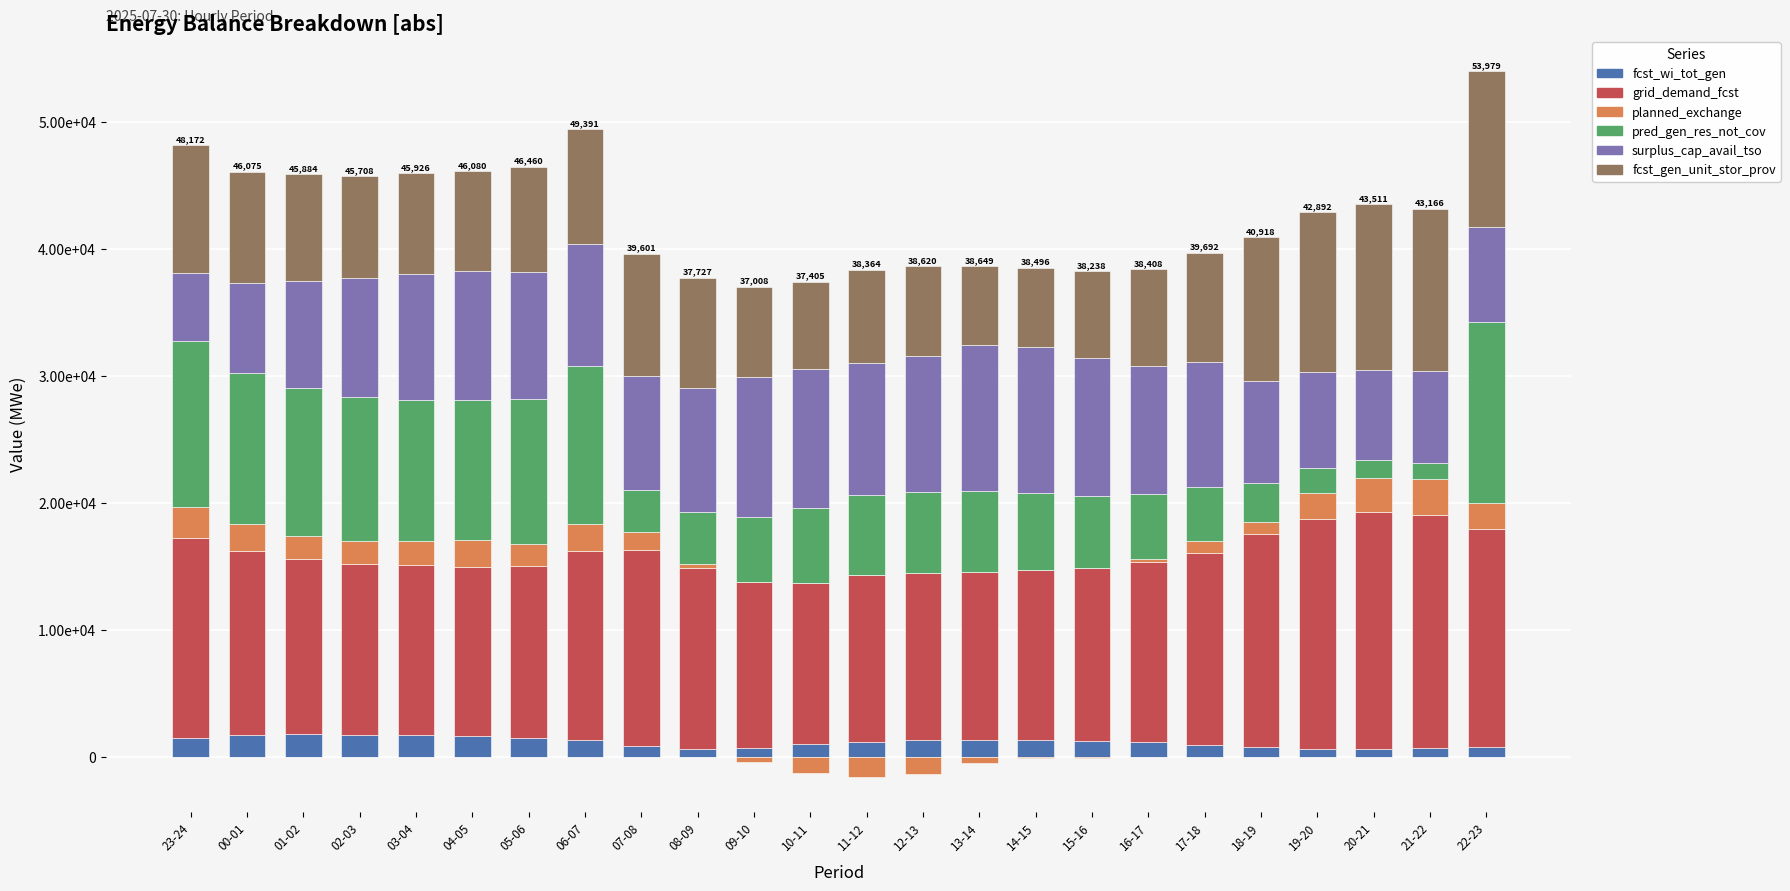

Is the value of grid_demand_fcst at 20-21 greater than the value of fcst_wi_tot_gen at 20-21?

Yes